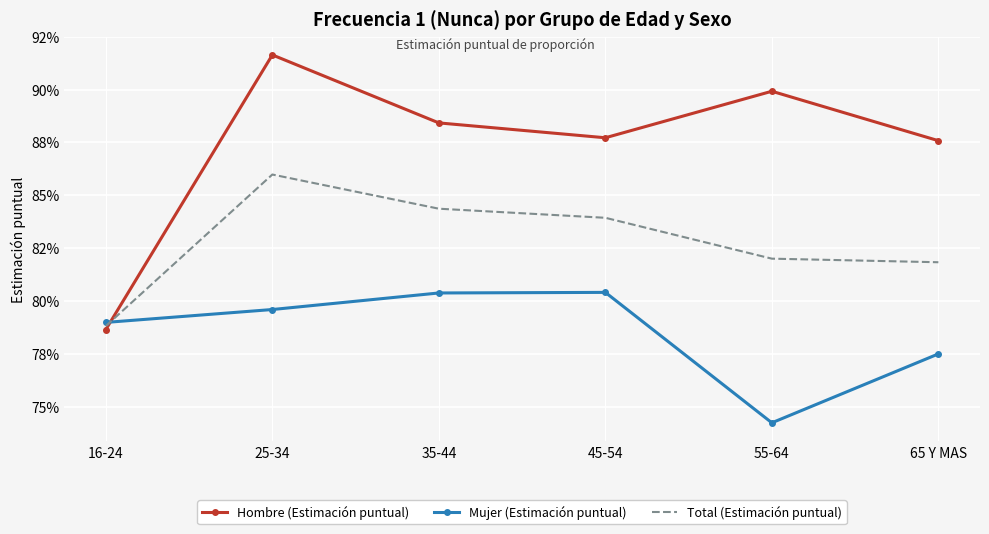

Between which two adjacent categories do Total (Estimación puntual) and Hombre (Estimación puntual) first intersect?

16-24 and 25-34